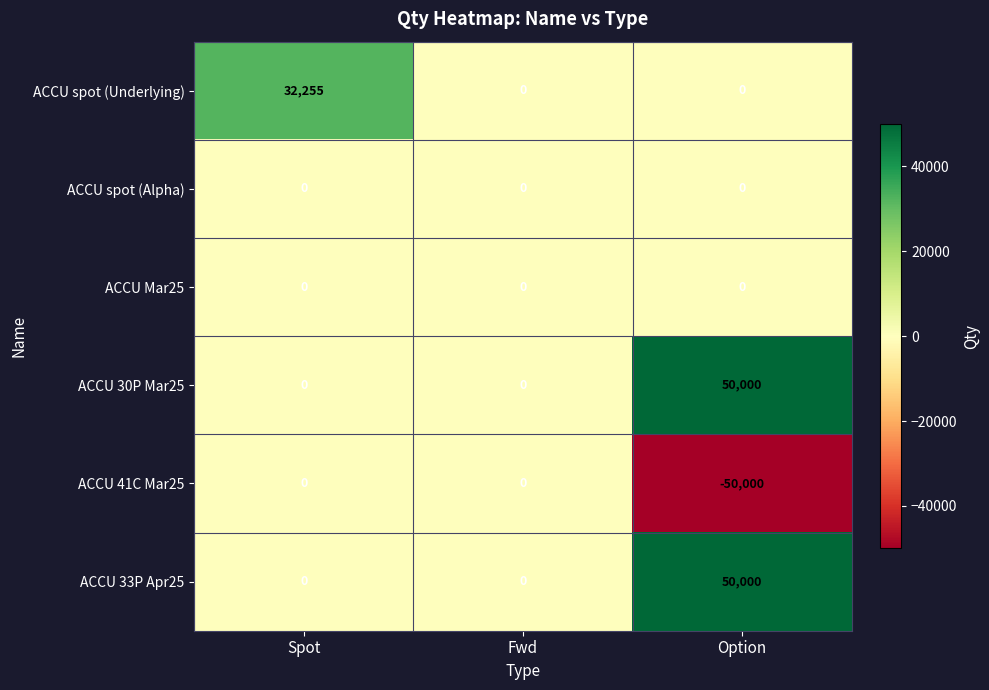

Reading left to right, extract all data points from this chart.

ACCU spot (Underlying): 32255	0	0
ACCU spot (Alpha): 0	0	0
ACCU Mar25: 0	0	0
ACCU 30P Mar25: 0	0	50000
ACCU 41C Mar25: 0	0	-50000
ACCU 33P Apr25: 0	0	50000